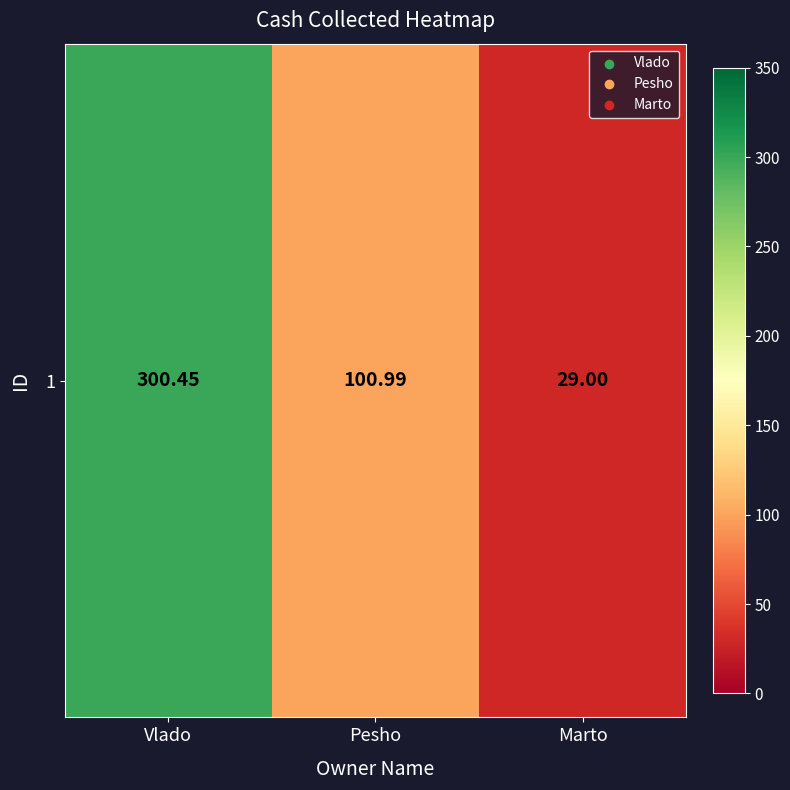

Reading right to left, transcribe all the data shown in this chart.

Marto=29.0	Pesho=101.0	Vlado=300.4